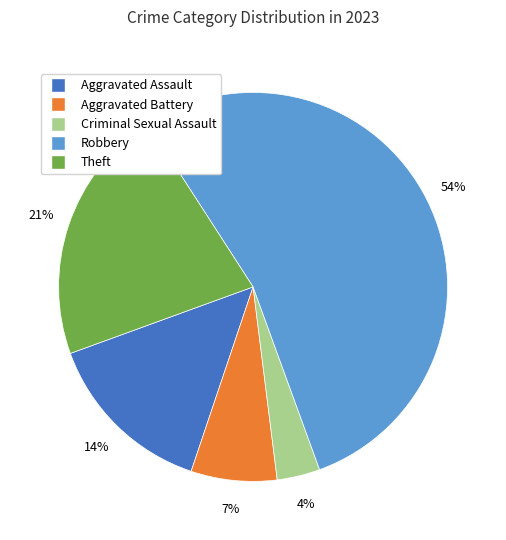

Which slice is the largest?

Robbery